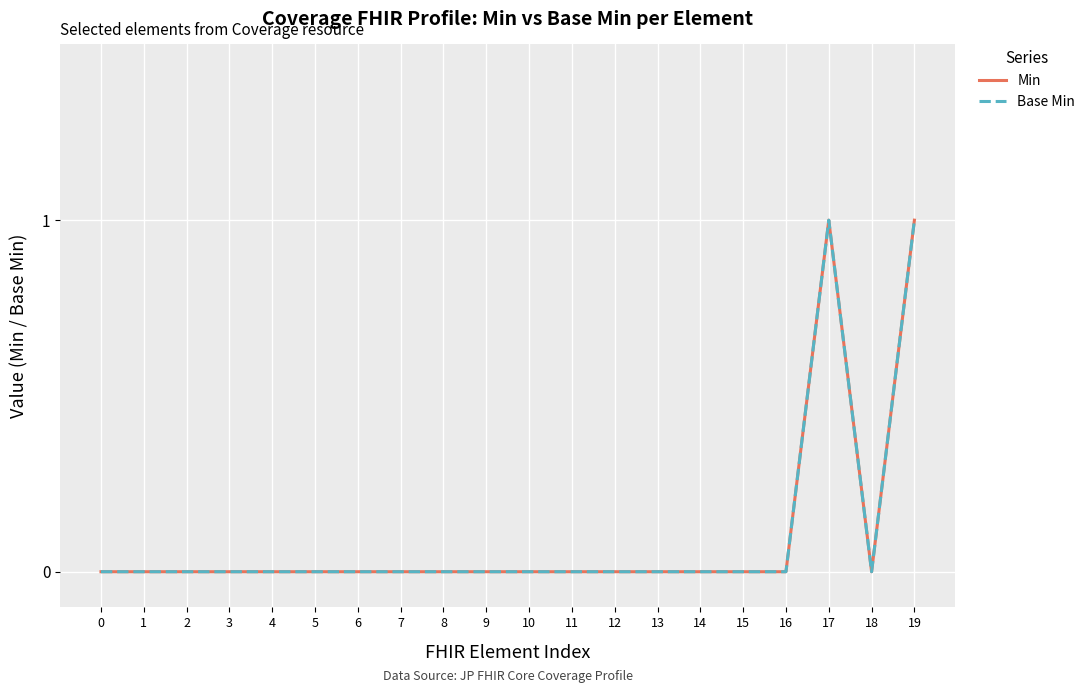

How many Min values are between 0 and 1?

20